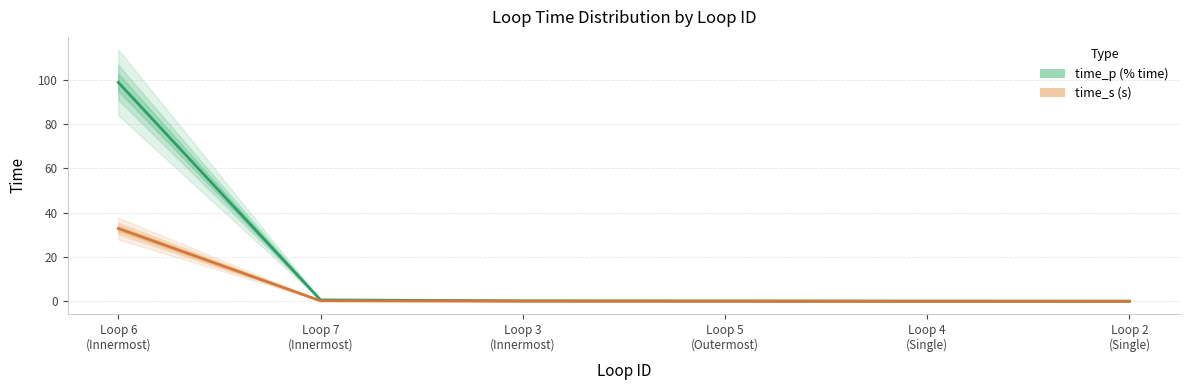

The value of time_p (% time) at Loop 6
(Innermost) is 164.7. True or false?

False